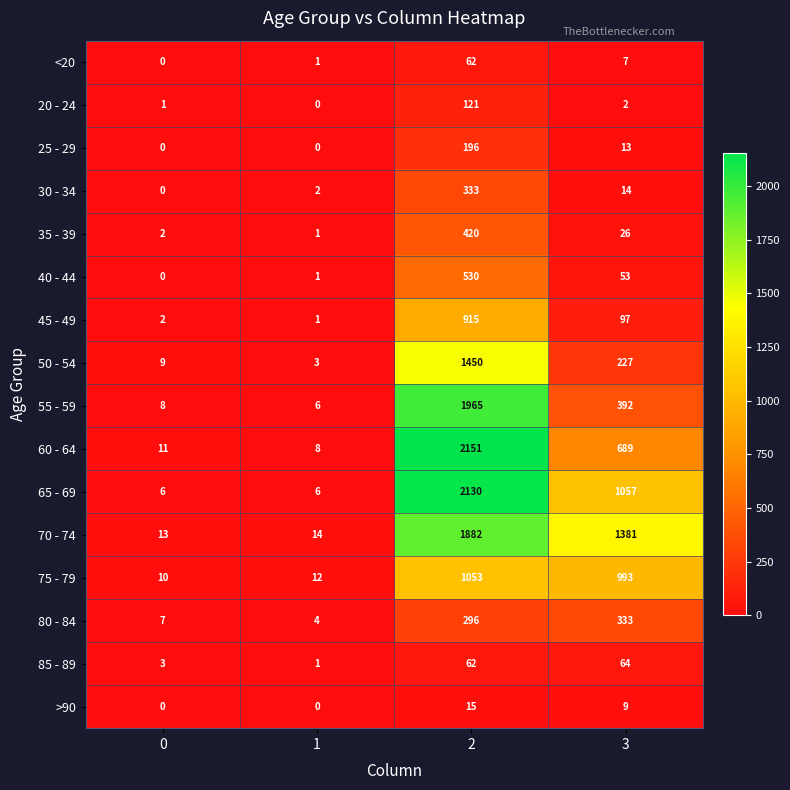

Which series has the widest spread of values?

60 - 64